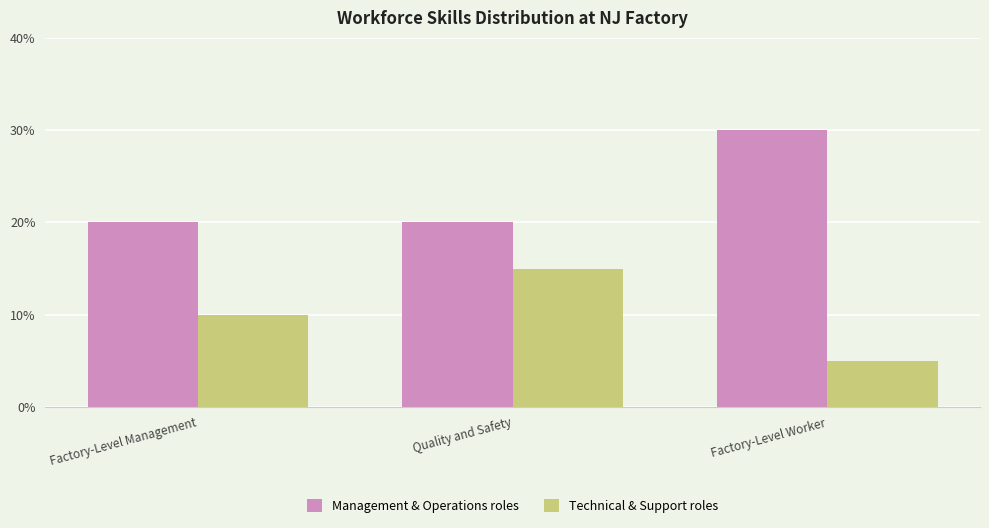

What is the difference between the maximum and minimum values in the Technical & Support roles series?

10